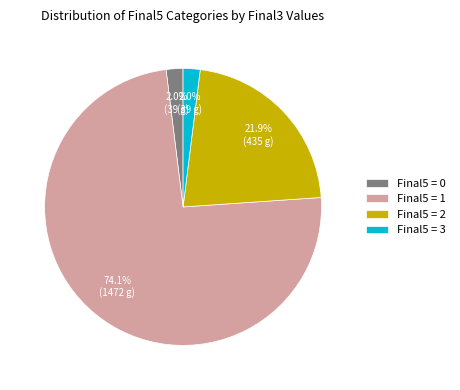

What portion of the pie excludes Final5 = 1?

25.9%